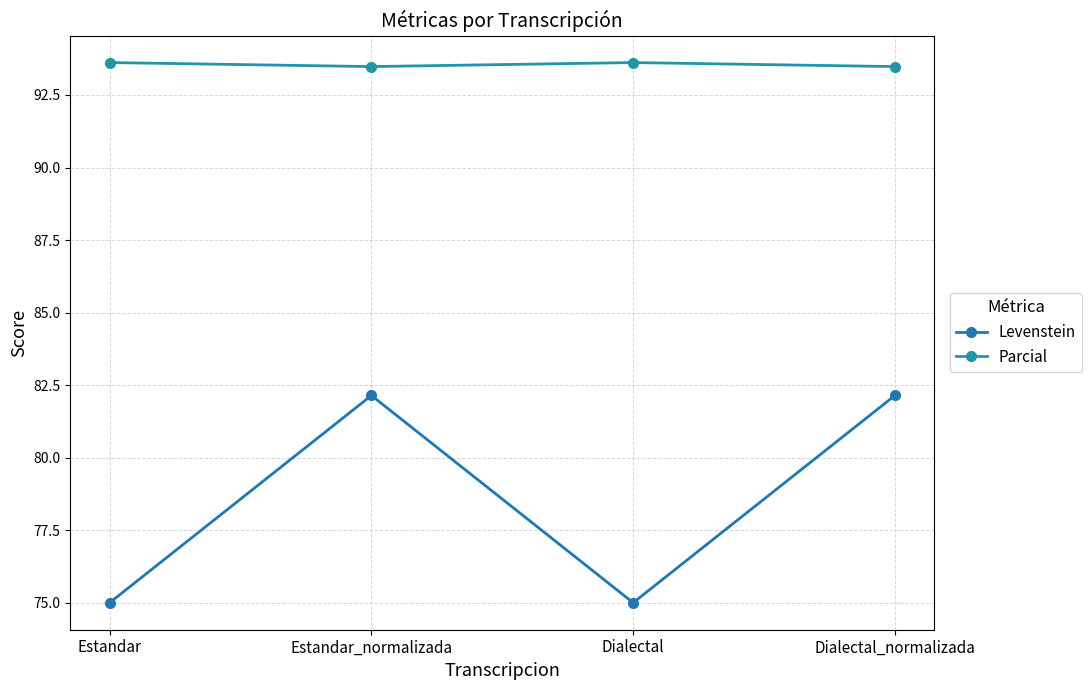

True or false: Levenstein and Parcial cross at least once.

False